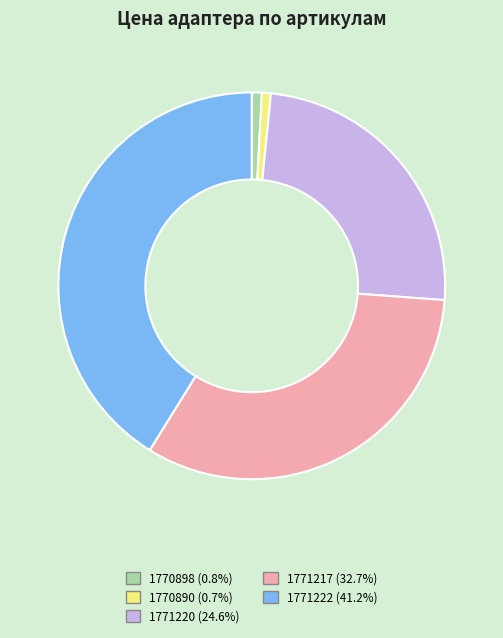

Which has a higher value, 1771217 or 1770890?

1771217